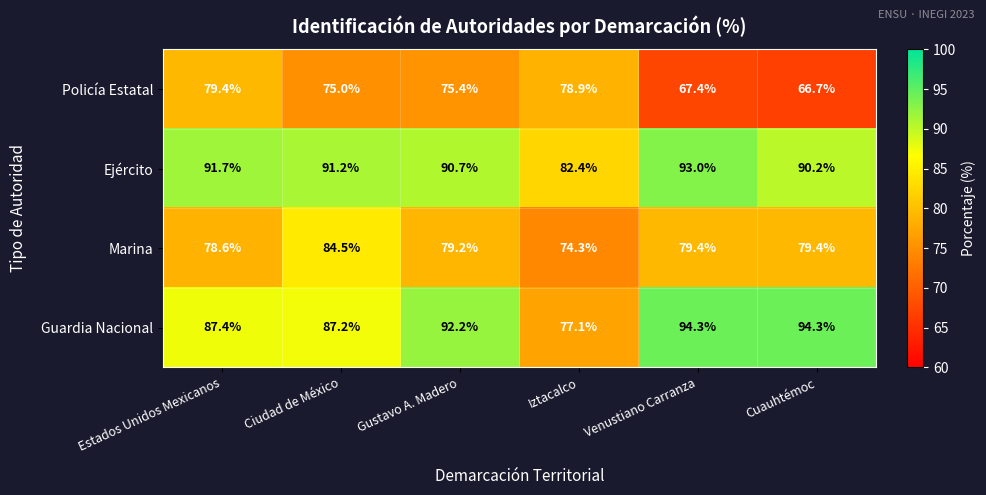

Reading left to right, what are all the values shown in this chart?

Policía Estatal: Estados Unidos Mexicanos=79.4	Ciudad de México=75.0	Gustavo A. Madero=75.4	Iztacalco=78.9	Venustiano Carranza=67.4	Cuauhtémoc=66.7
Ejército: Estados Unidos Mexicanos=91.7	Ciudad de México=91.2	Gustavo A. Madero=90.7	Iztacalco=82.4	Venustiano Carranza=93.0	Cuauhtémoc=90.2
Marina: Estados Unidos Mexicanos=78.6	Ciudad de México=84.5	Gustavo A. Madero=79.2	Iztacalco=74.3	Venustiano Carranza=79.4	Cuauhtémoc=79.4
Guardia Nacional: Estados Unidos Mexicanos=87.4	Ciudad de México=87.2	Gustavo A. Madero=92.2	Iztacalco=77.1	Venustiano Carranza=94.3	Cuauhtémoc=94.3